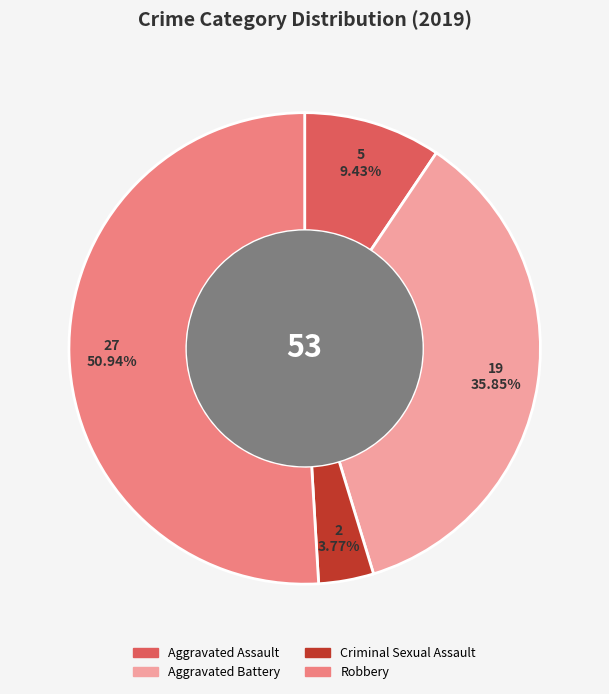

Count the number of slices in the pie.

4